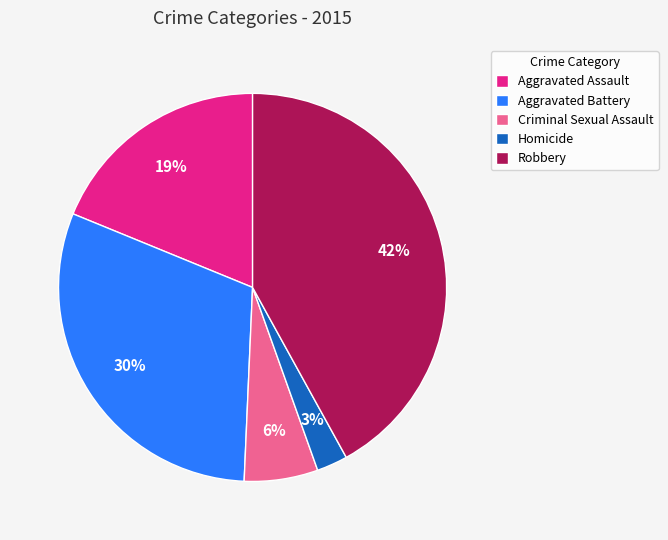

Does any single category account for the majority?

No